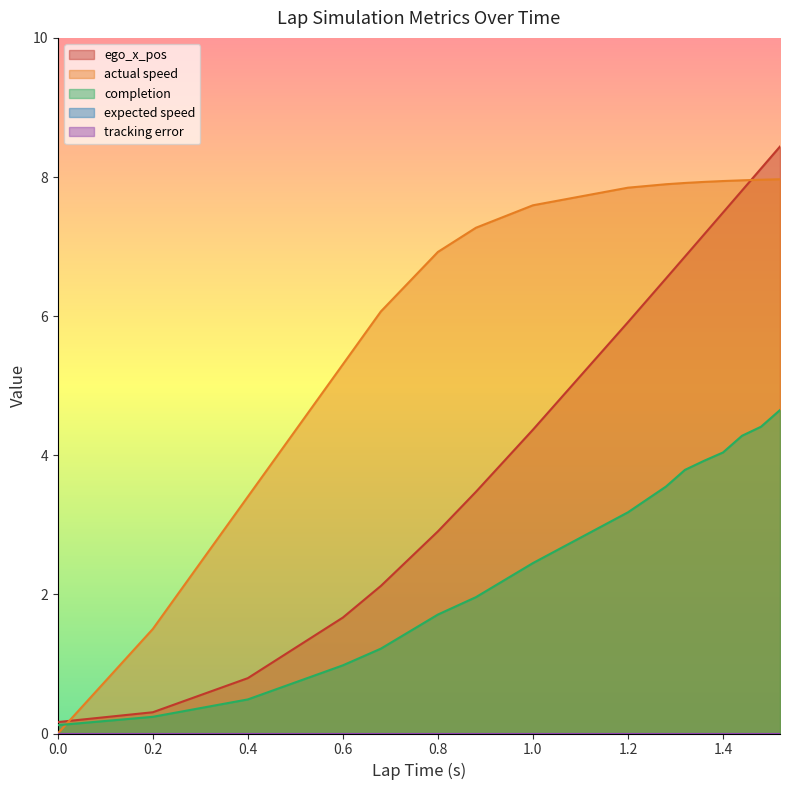

What is the label of the 6th point from the left?

1.0